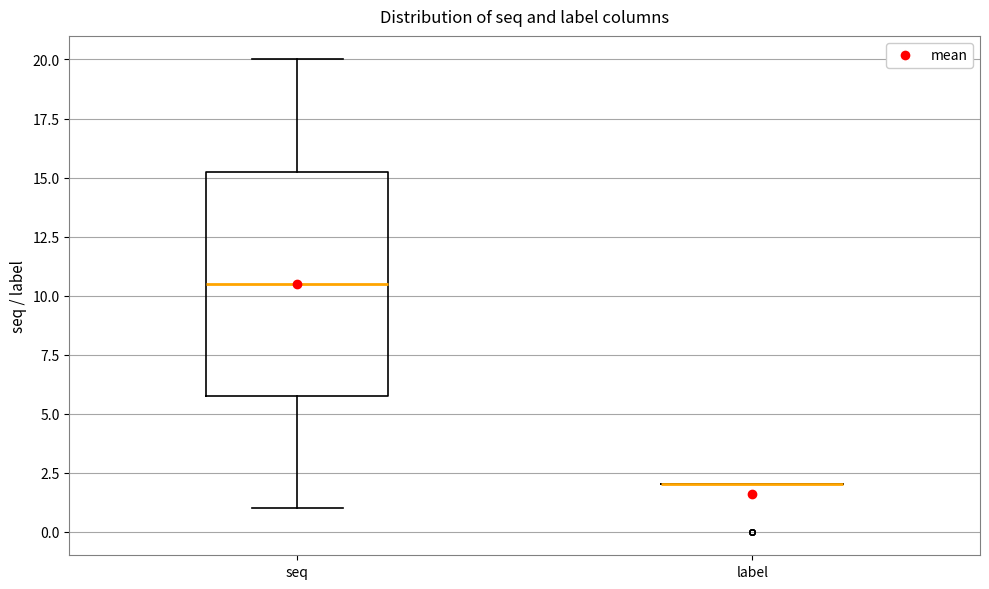

Reading left to right, transcribe this box plot: for each box, give where its median line is, the range the box spans, and where its two whiskers end, as read against the y-axis. The values are not printed on the chart, so give them approximately, as read against the axis.

seq: median 10.5, box 6.0 to 15.5, whiskers 1.0 to 20.0
label: box collapsed to a line at 2.0, whiskers 2.0 to 2.0